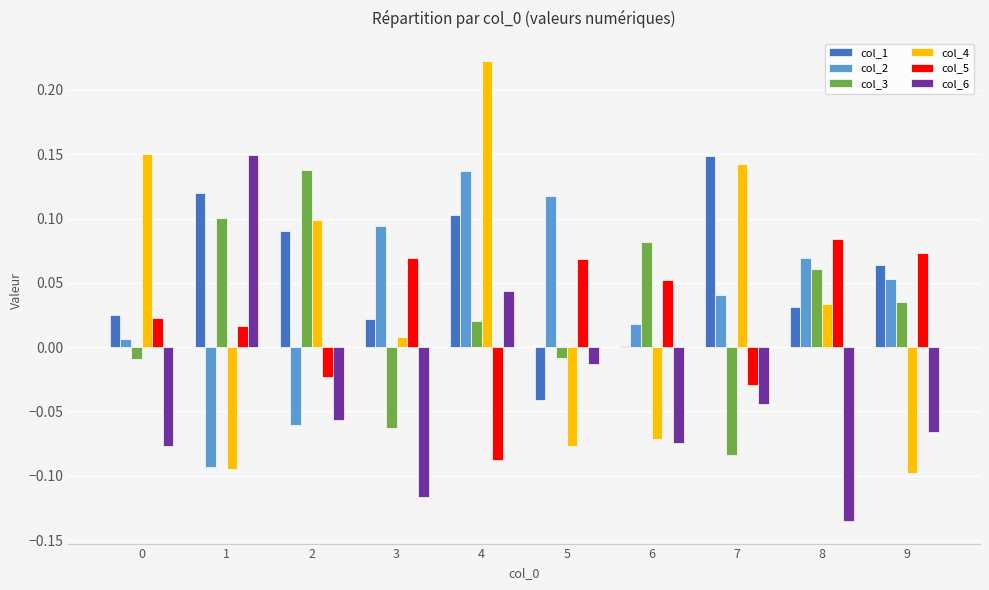

True or false: col_6 has a value of 0.0 at 4.

True